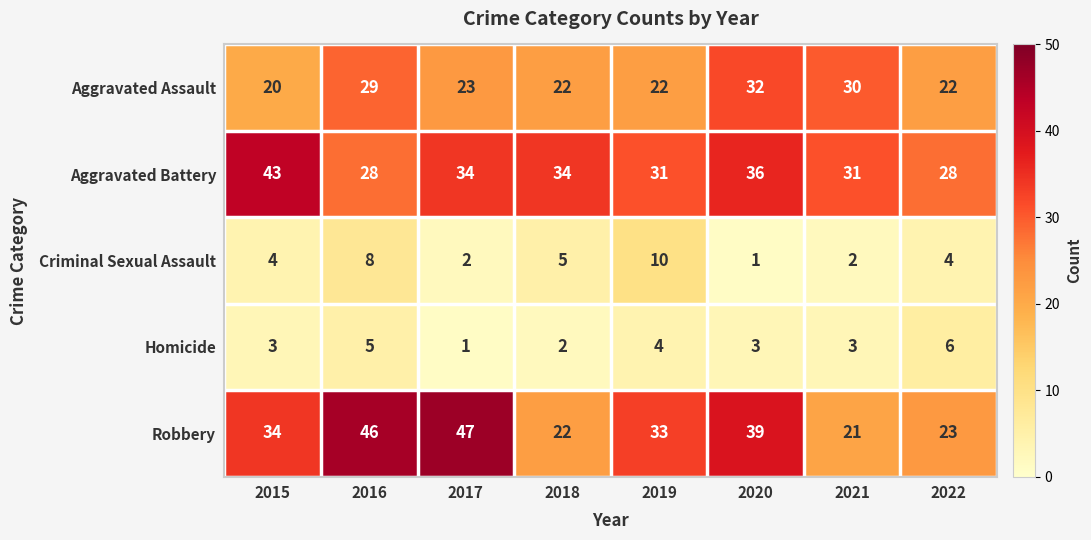

What is the maximum value for Aggravated Battery?

43